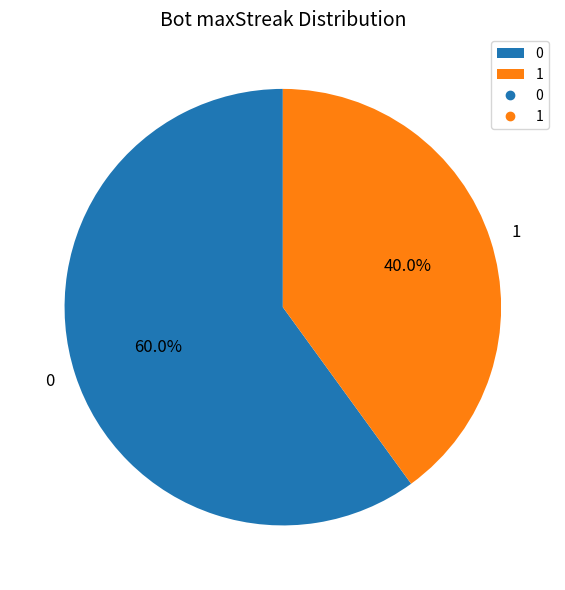

What percentage is the 0 slice, to the nearest percent?

60%